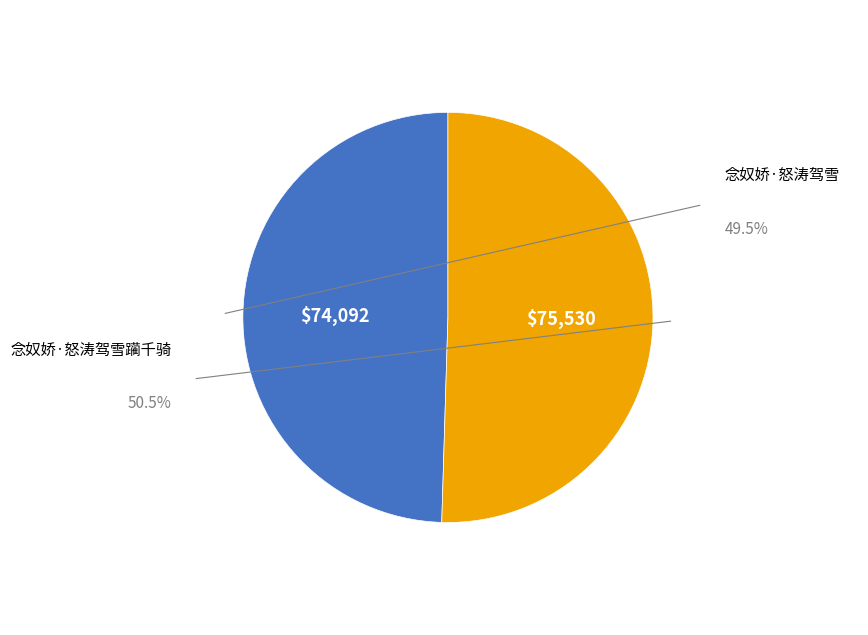

Does any single category account for the majority?

Yes